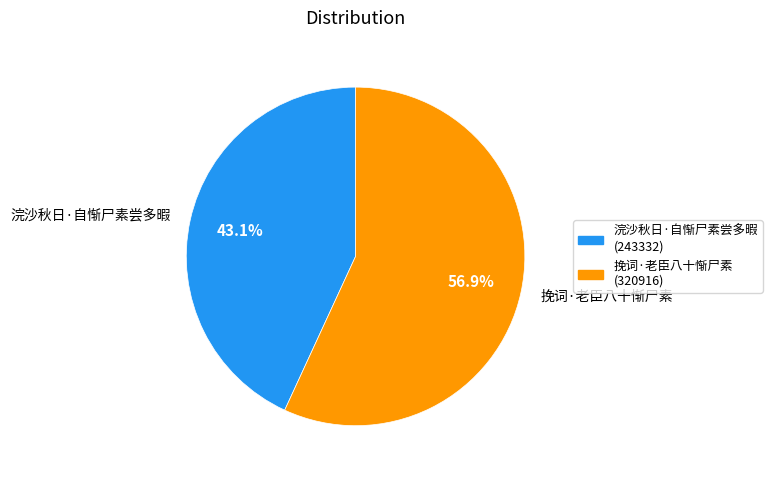

What is the smallest slice in the pie chart?

浣沙秋日·自惭尸素尝多暇